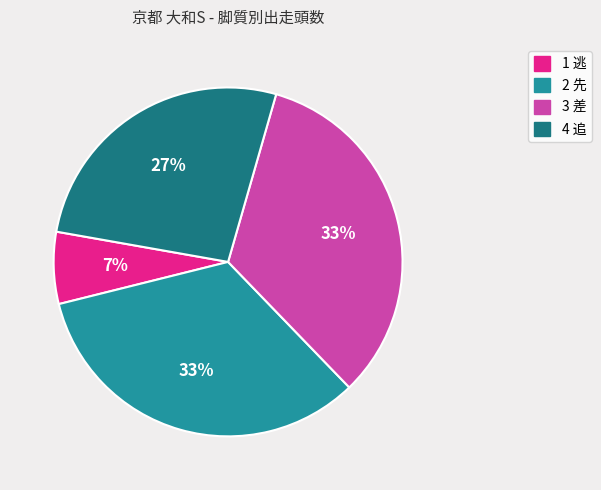

To the nearest percent, what is the average slice percentage?

25%